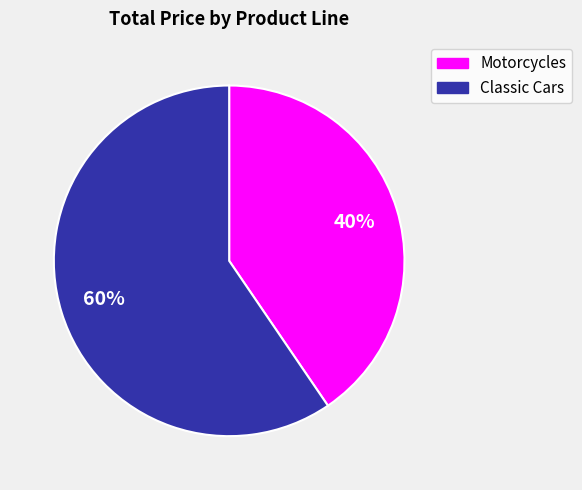

How many segments does this pie chart have?

2